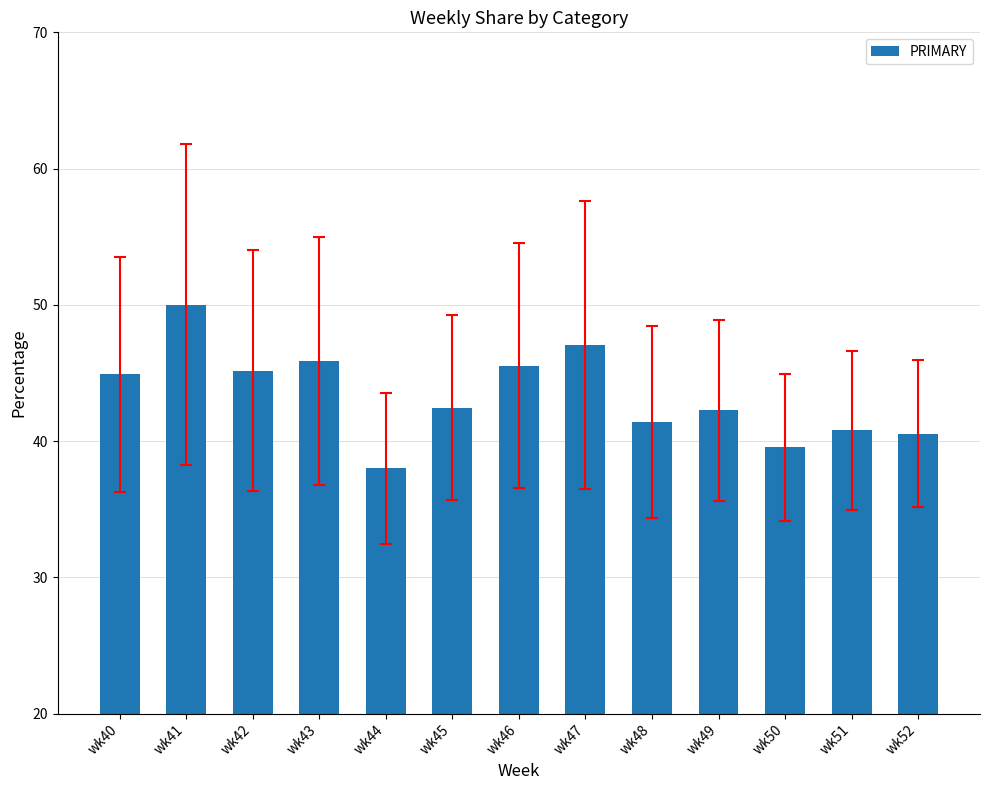

What is the average value?

43.4